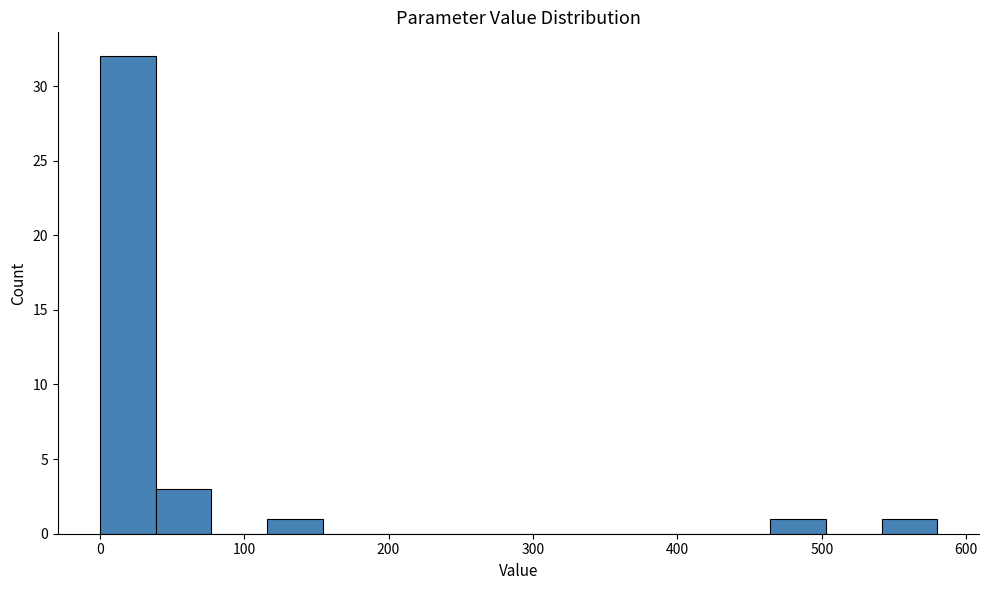

Around what value on the x-axis is the tallest bar? Give the approximate position of its centre, as read against the axis.

20